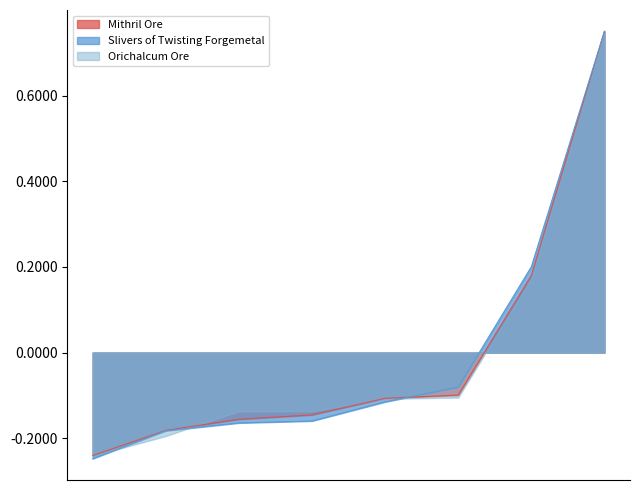

True or false: Slivers of Twisting Forgemetal has a value of -0.1 at 28.

False